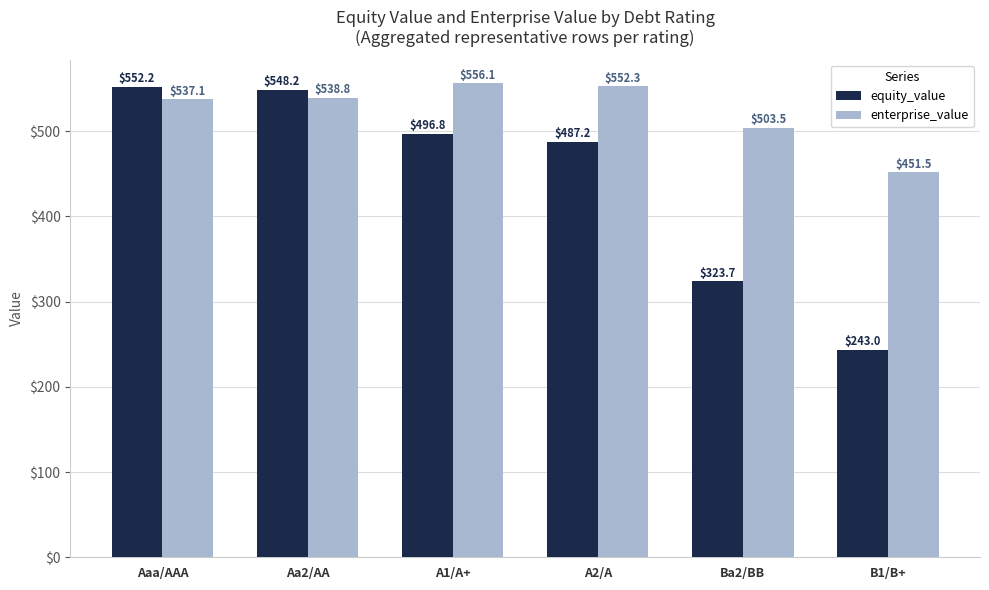

Rank the series by their average value, from highest to lowest.

enterprise_value, equity_value